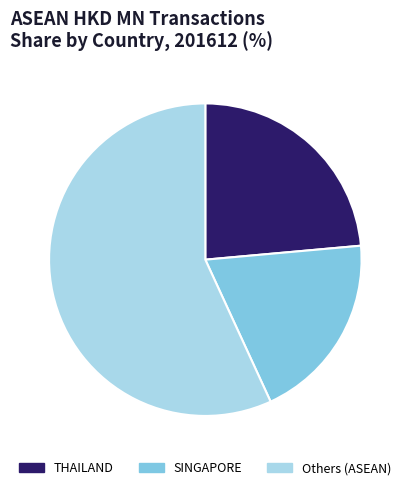

Is the sum of THAILAND and SINGAPORE greater than half?

No